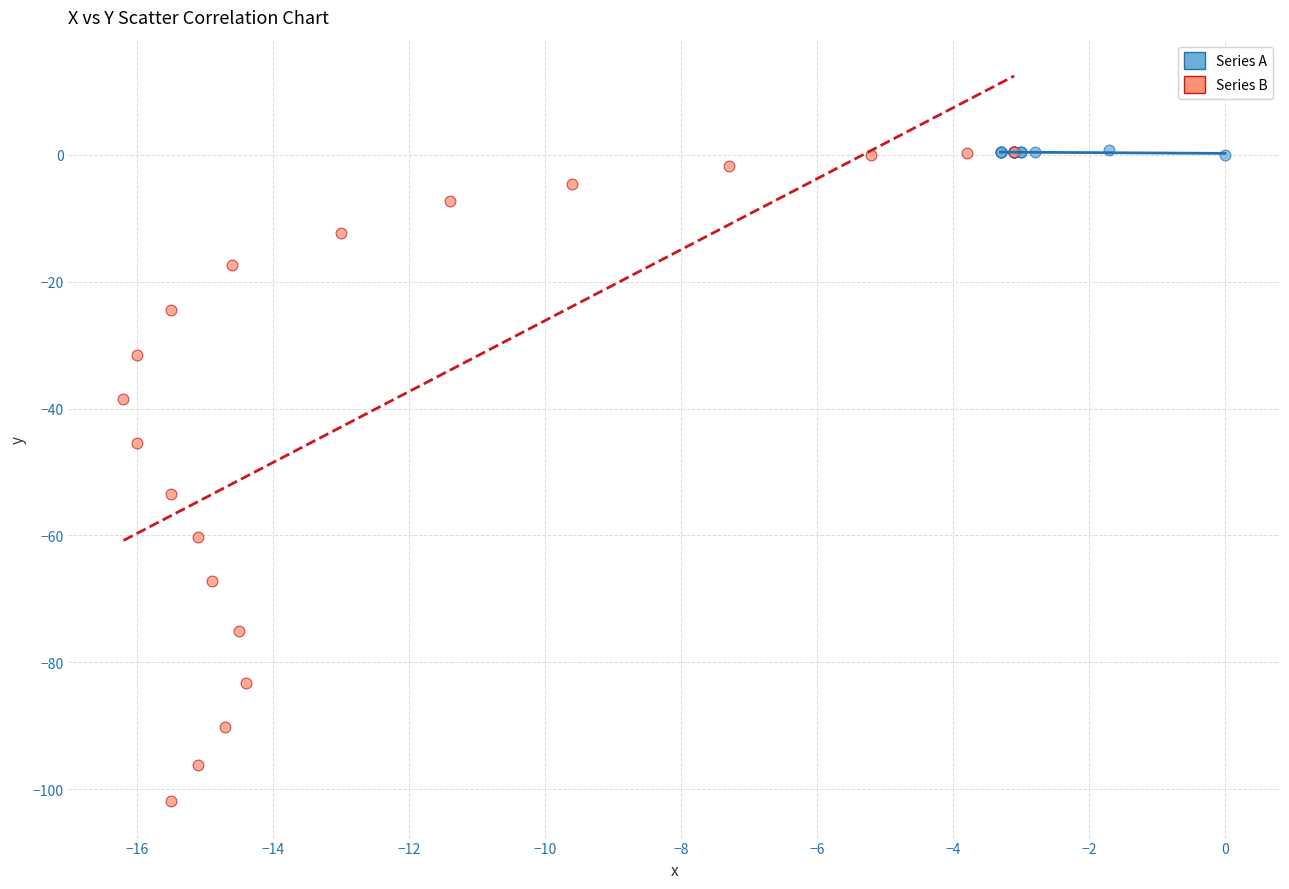

Which series reaches the minimum Y coordinate?

Series B